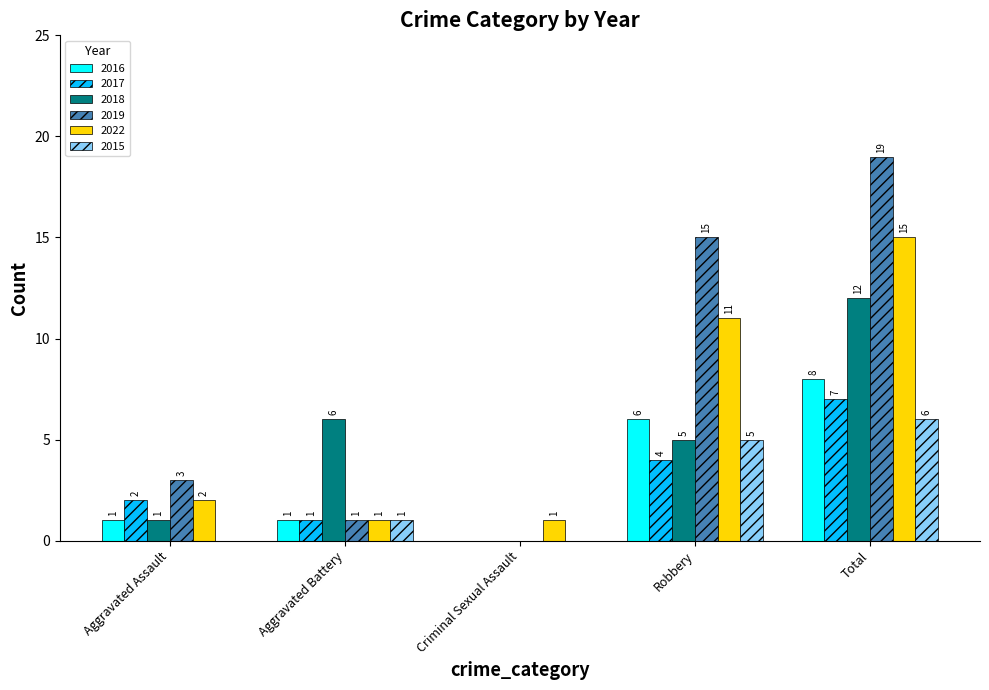

At which category is the sum across all series the highest?

Total